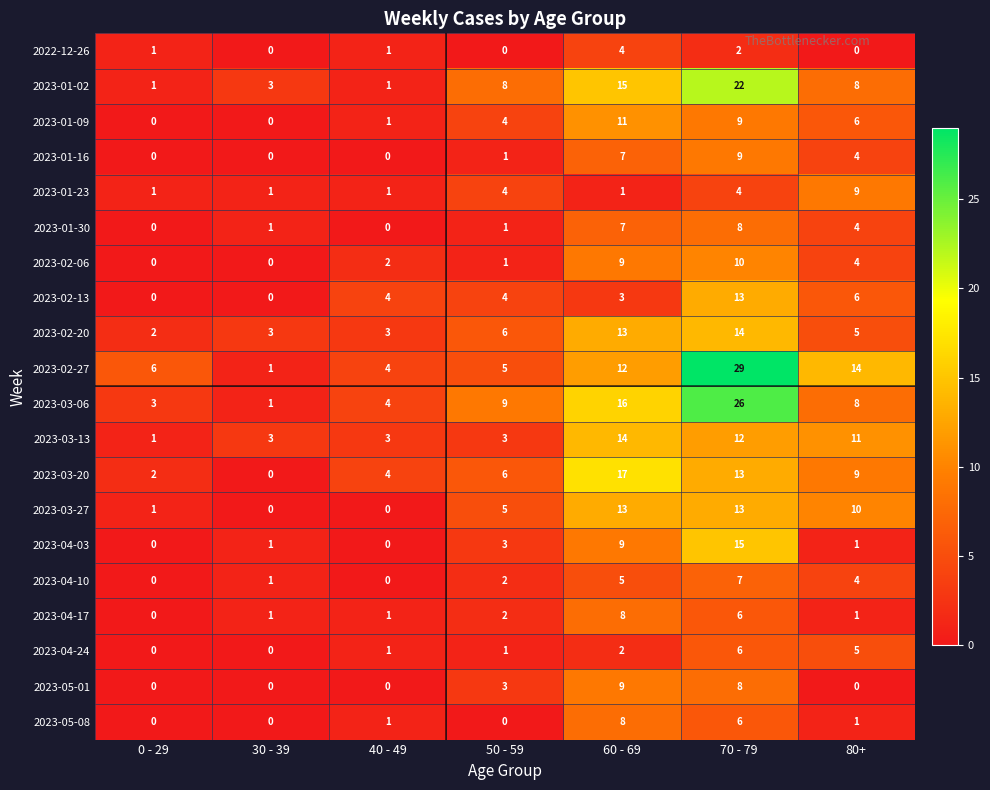

What is the approximate value of 2023-03-06 at 80+, to the nearest 10?

10